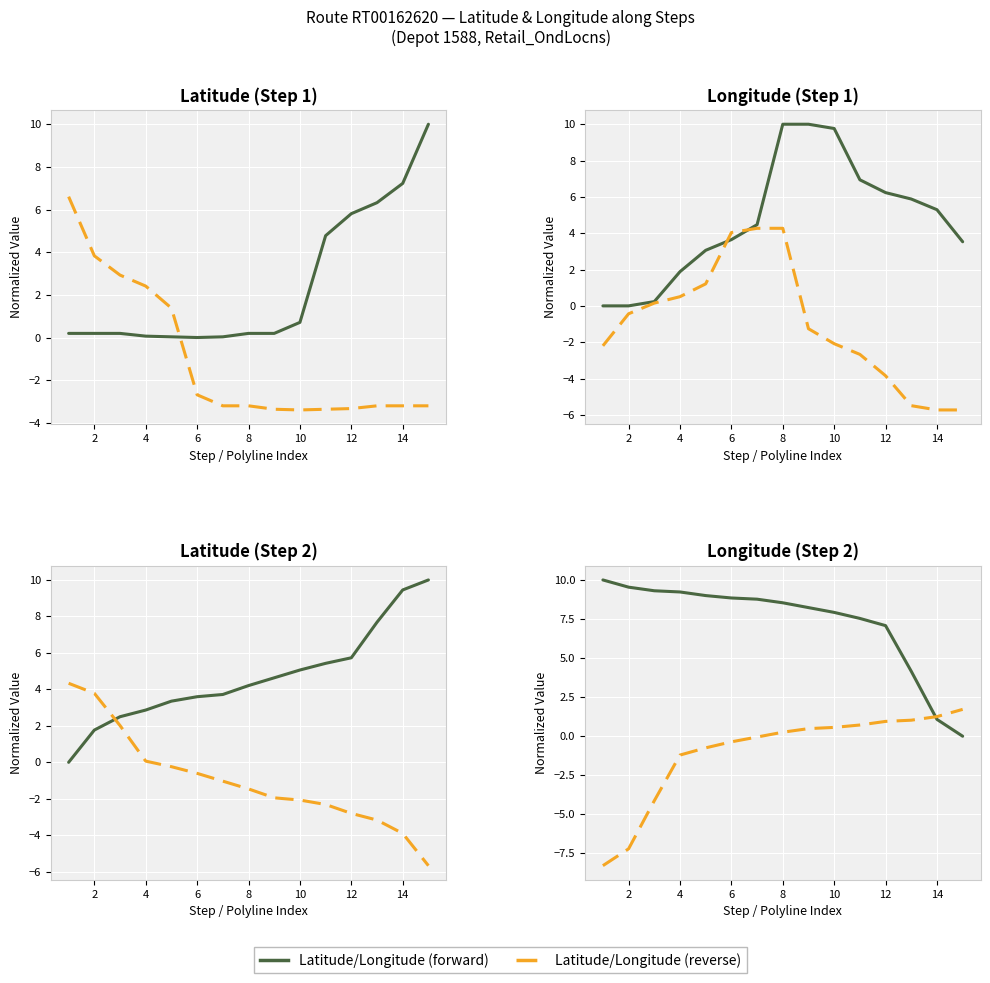

Does the chart display data point markers on the line(s)?

No